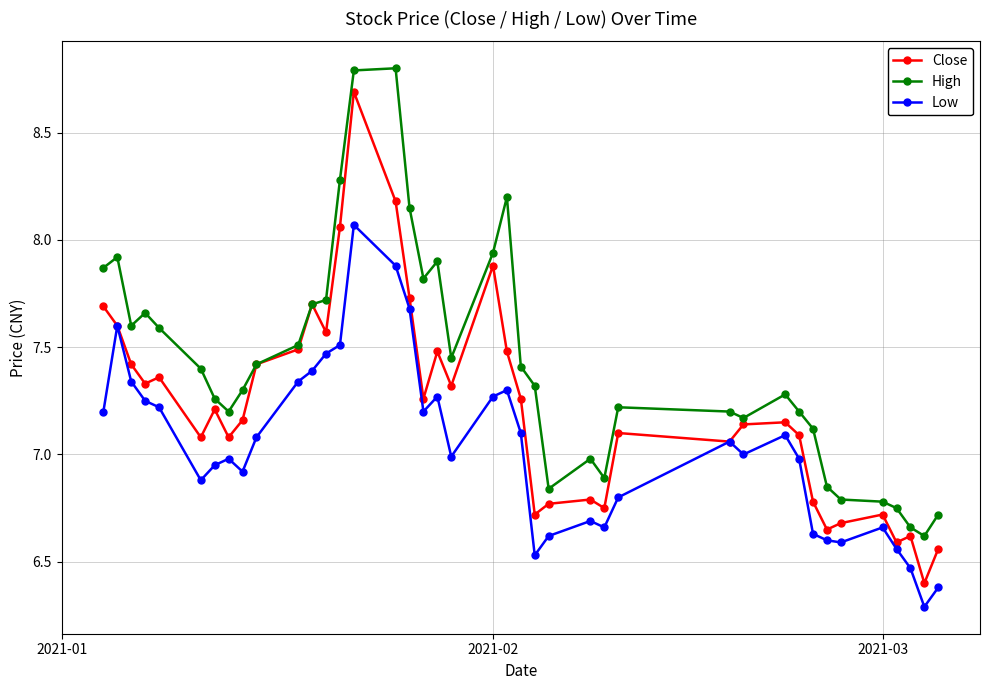

What are all the series names shown in the legend?

Close, High, Low